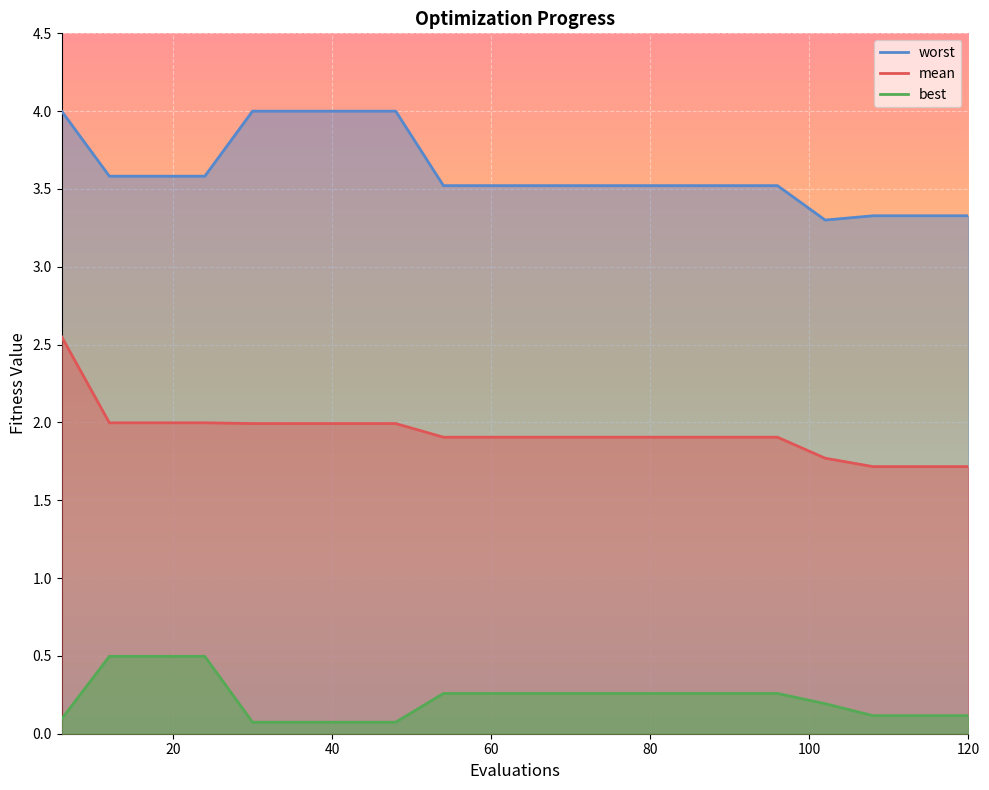

True or false: mean and worst intersect in this chart.

False